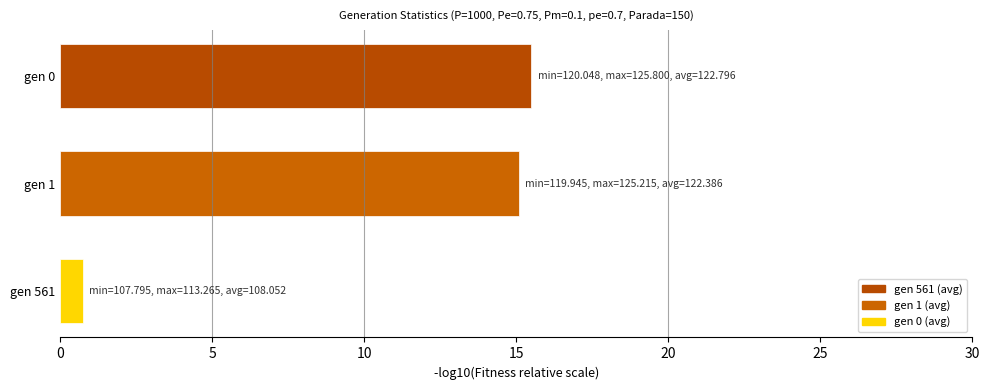

What is the change in value from gen 561 to gen 0?

+14.7